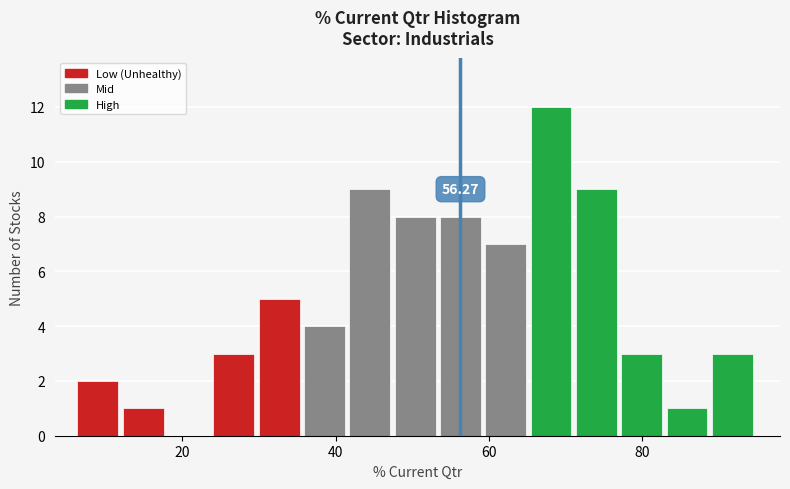

Around what value on the x-axis is the tallest bar? Give the approximate position of its centre, as read against the axis.

68